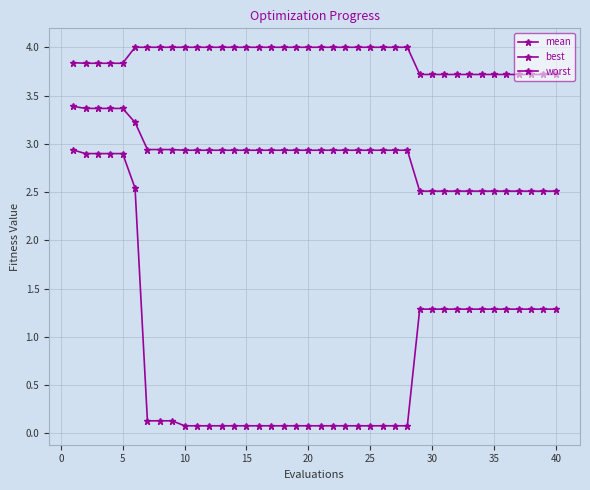

Does the chart have visible grid lines?

Yes